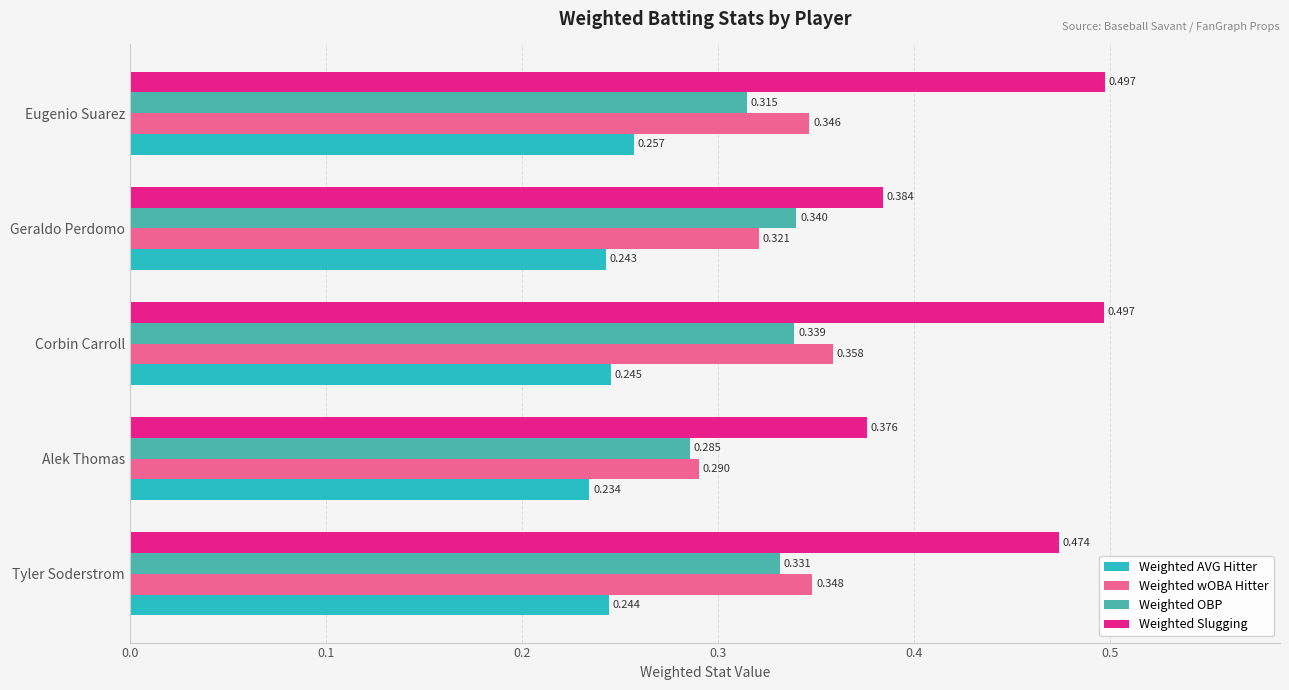

Is the value of Weighted AVG Hitter at Tyler Soderstrom greater than the value of Weighted wOBA Hitter at Corbin Carroll?

No